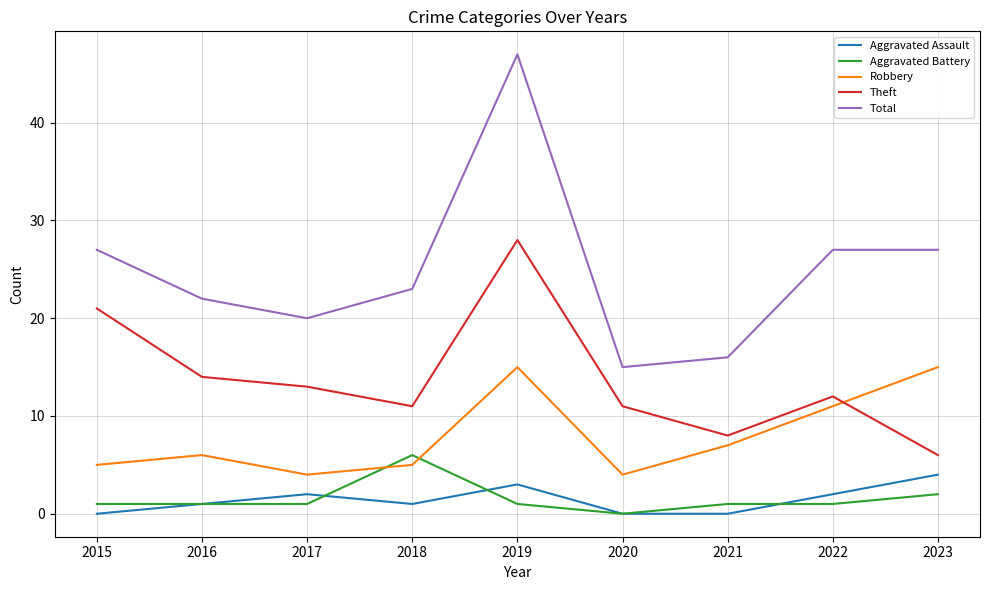

Which series has the largest total across all categories?

Total